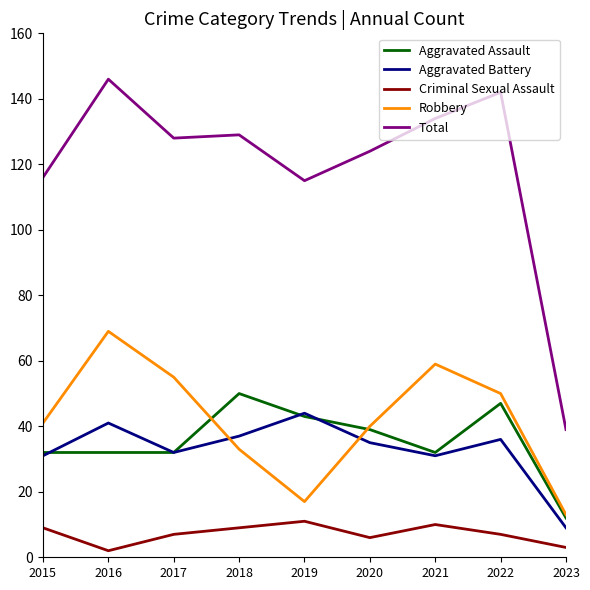

How many interior local valleys does the Aggravated Battery series have?

2